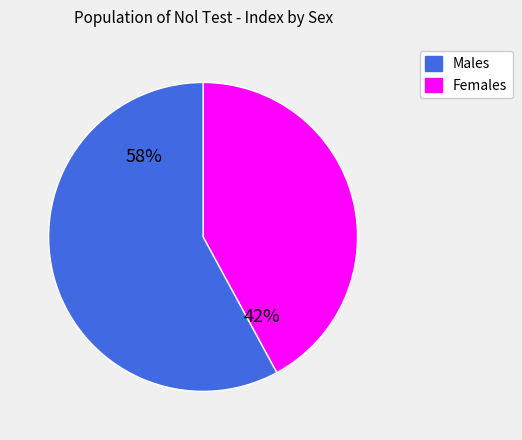

Is there any slice that represents more than half of the pie?

Yes